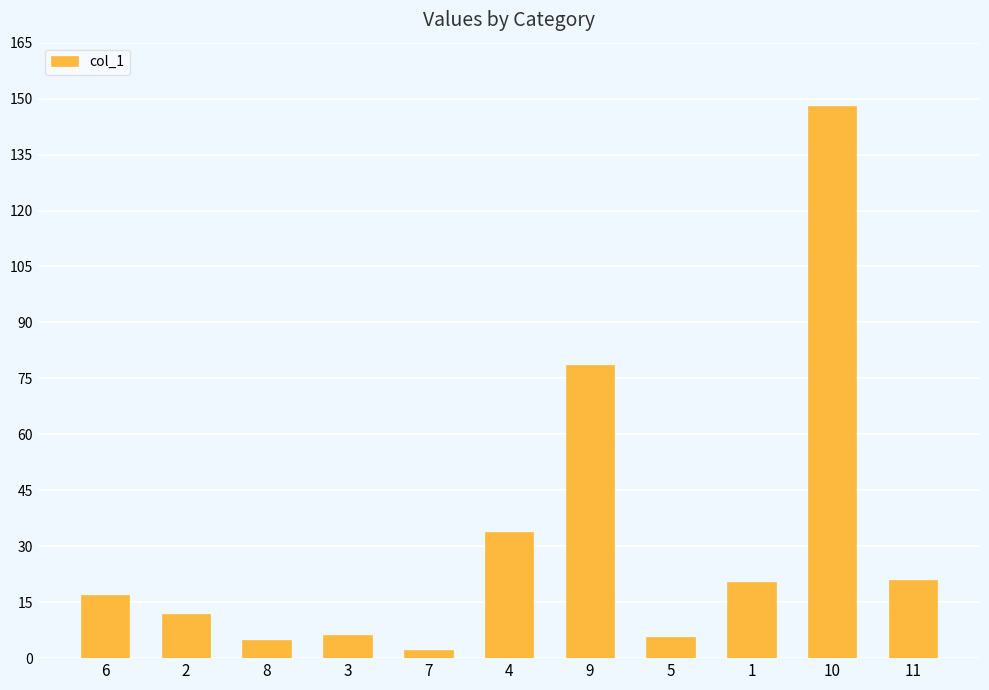

What is the value of the 3rd bar from the left?

4.8